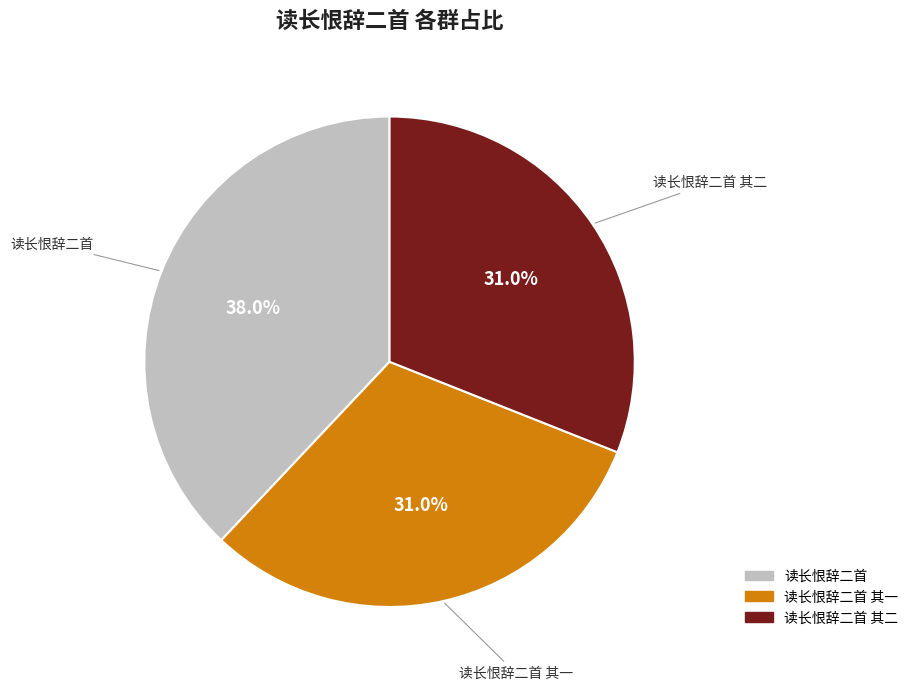

How many segments does this pie chart have?

3